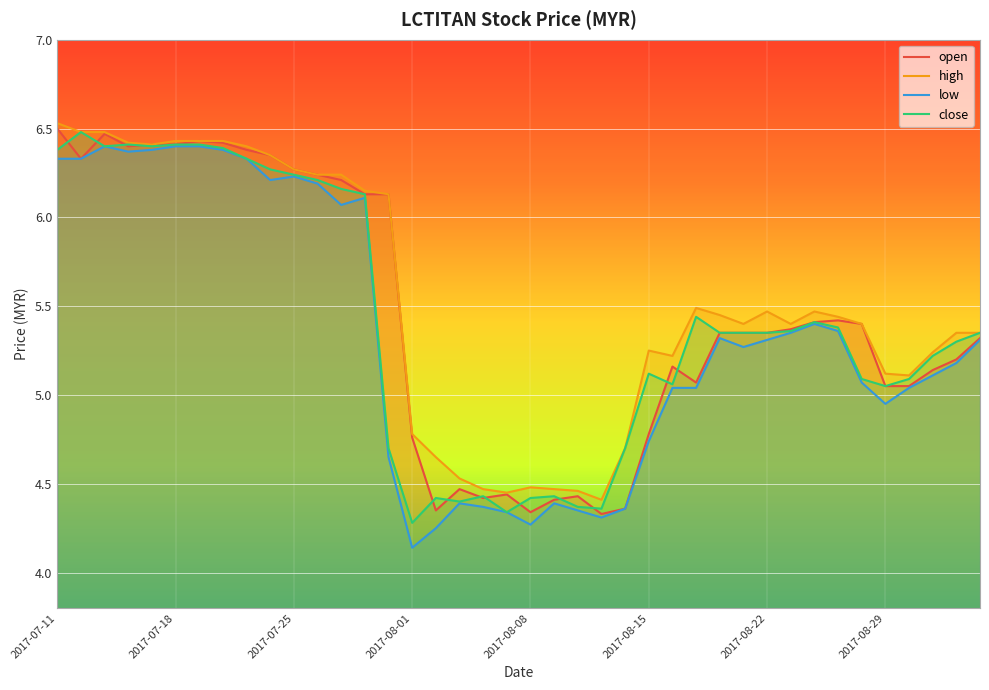

What is the sum of all close values?

216.4